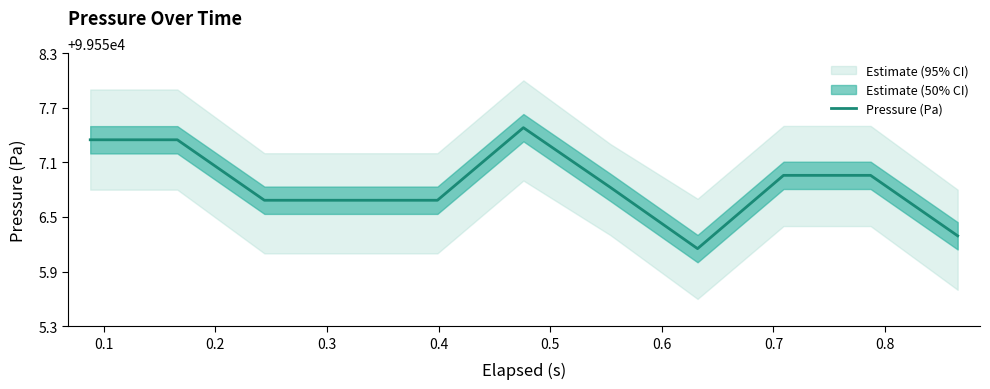

What is the label of the 7th point from the left?

0.6